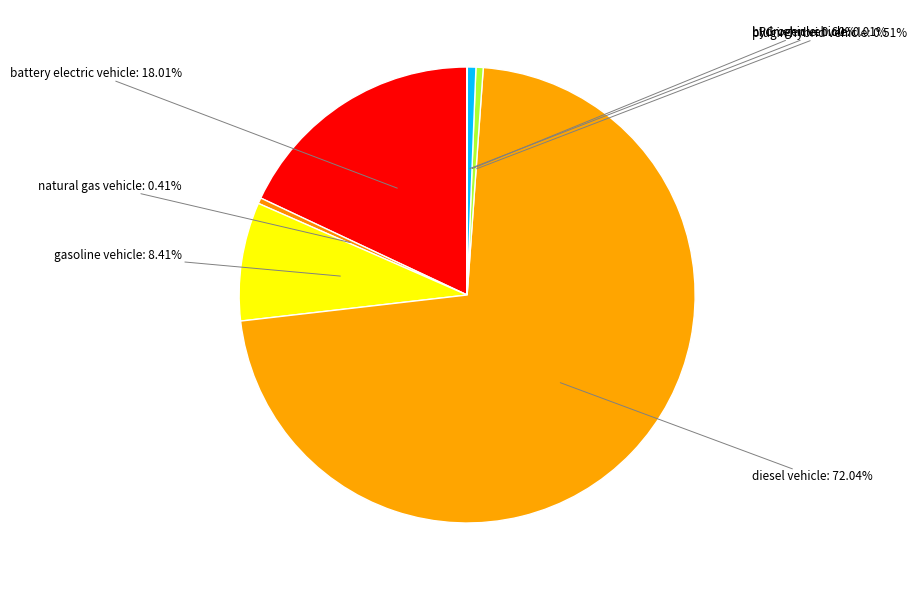

Rank the categories by value from lowest to highest.

hydrogen vehicle, natural gas vehicle, plugin hybrid vehicle, LPG vehicle, gasoline vehicle, battery electric vehicle, diesel vehicle